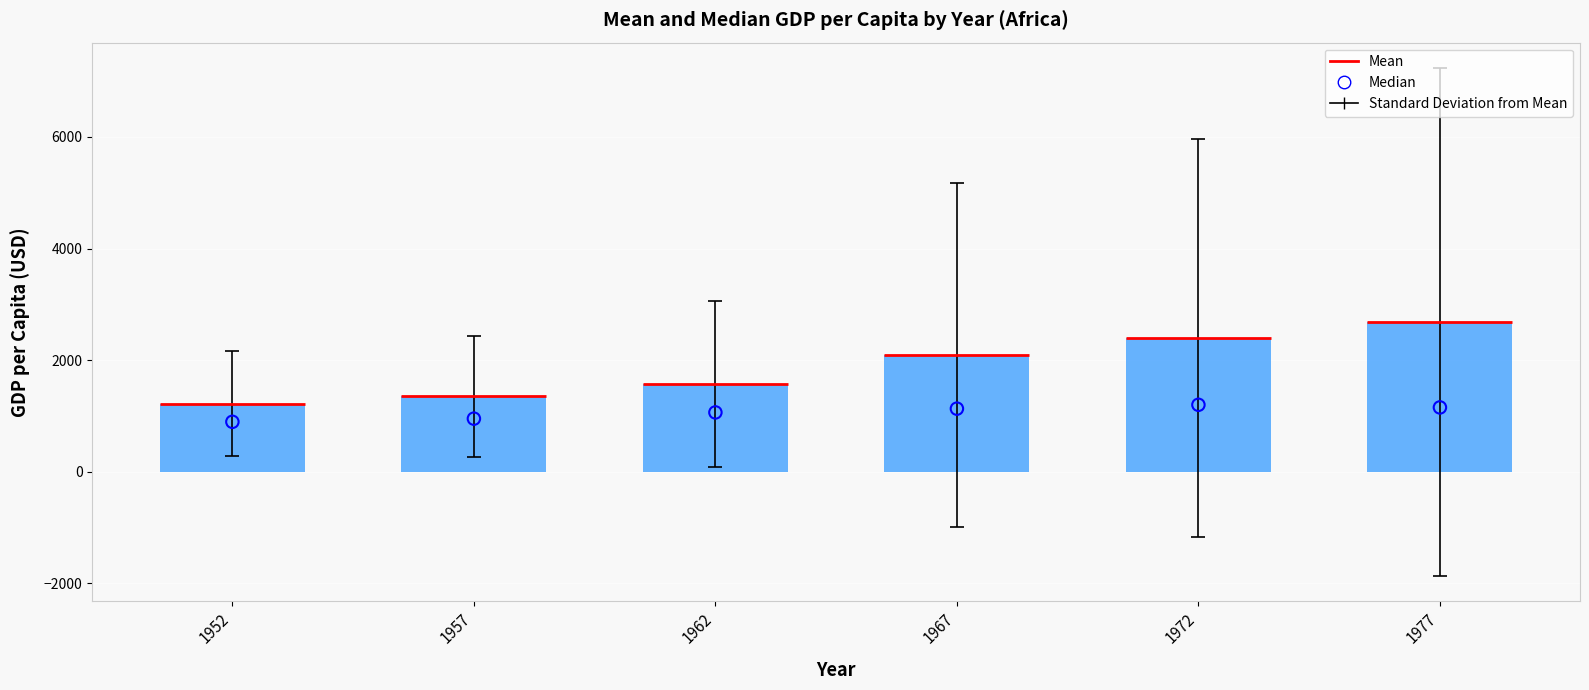

Which has a higher value, 1972 or 1977?

1972